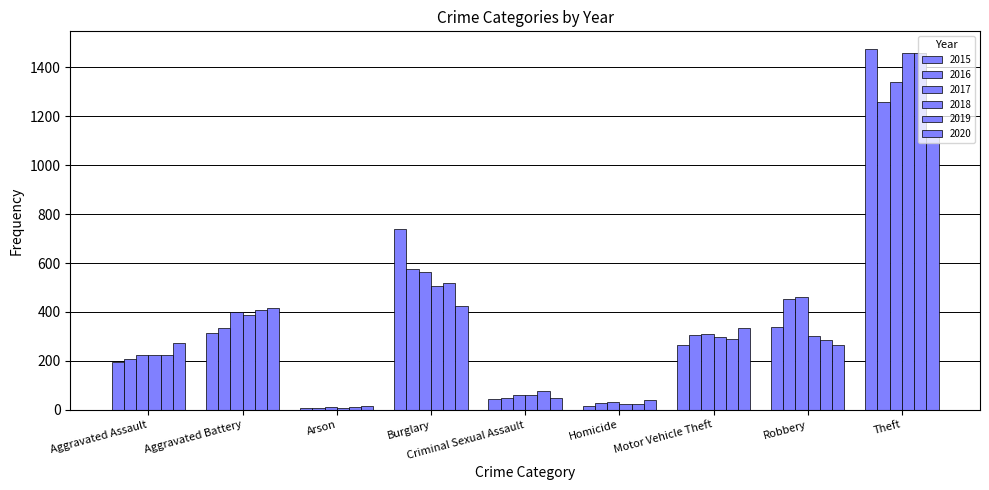

Are the bars grouped side by side (vs. stacked)?

Yes